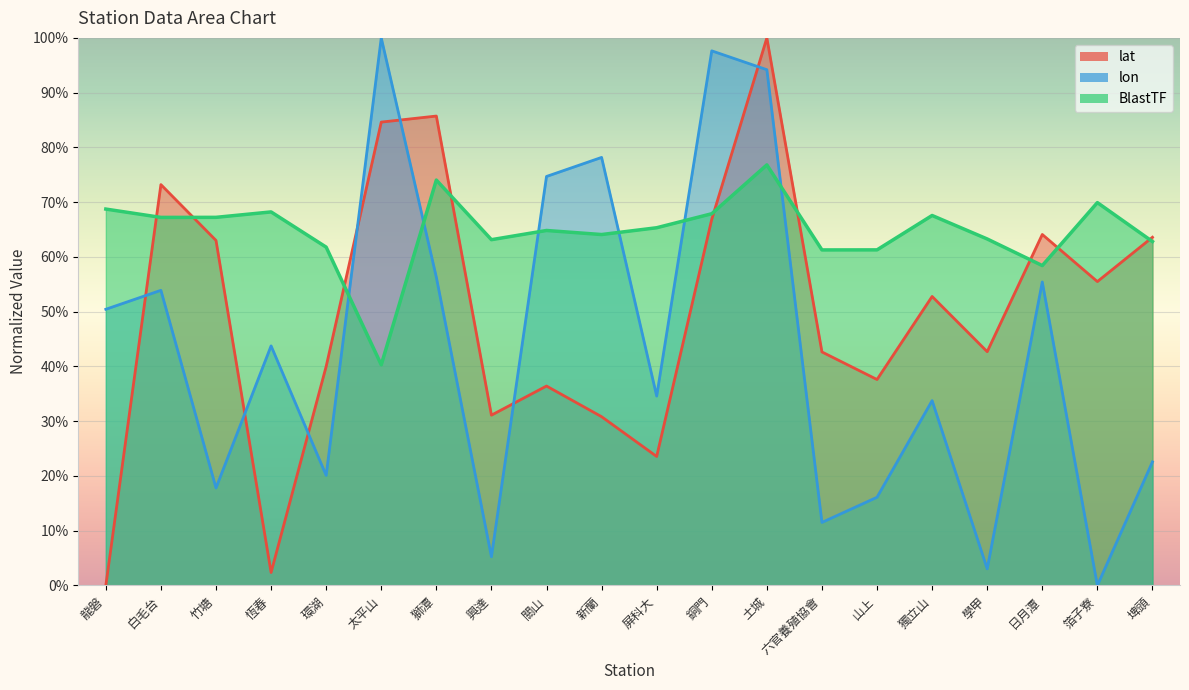

Which series has the largest total across all categories?

BlastTF